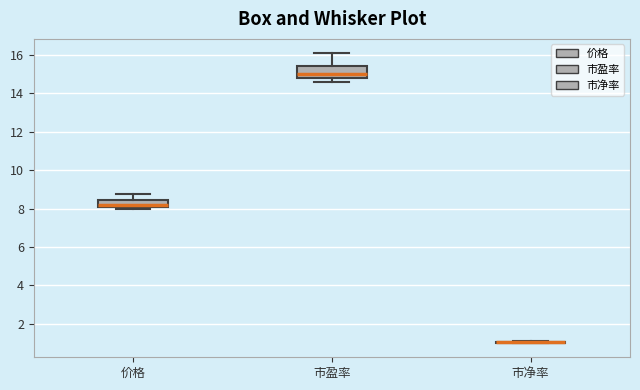

Reading left to right, transcribe this box plot: for each box, give where its median line is, the range the box spans, and where its two whiskers end, as read against the y-axis. The values are not printed on the chart, so give them approximately, as read against the axis.

价格: median 8.2, box 8.0 to 8.4, whiskers 8.0 (just below the box's lower edge) to 8.8
市盈率: median 15.0, box 14.8 to 15.4, whiskers 14.6 to 16.0
市净率: box collapsed to a line at 1.0, whiskers 1.0 to 1.2